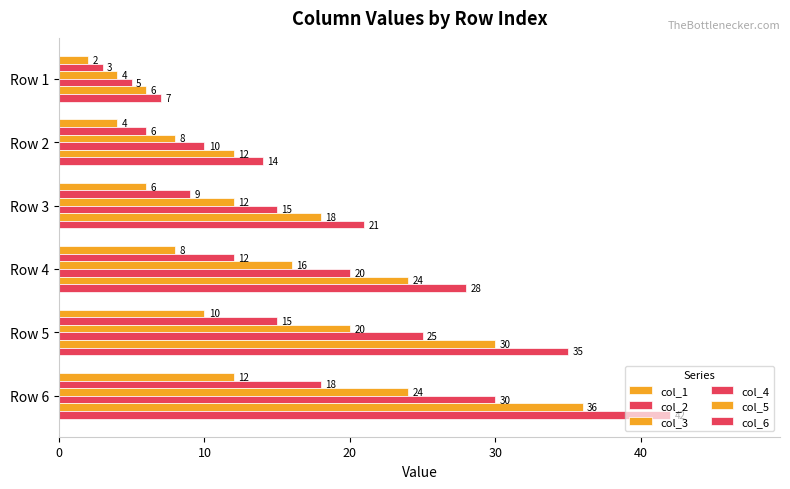

How many series are shown in this chart?

6